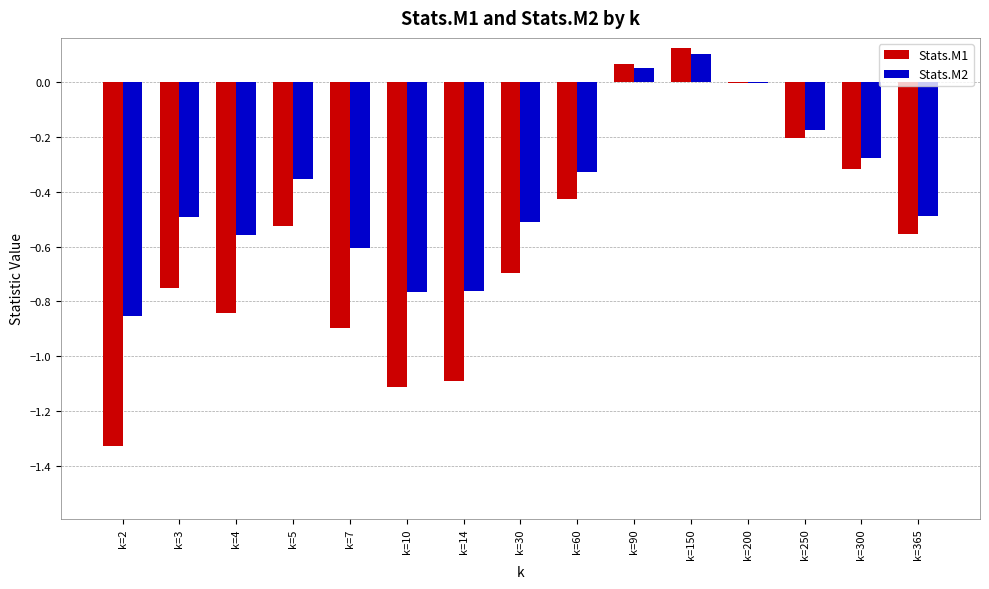

What is the approximate value of Stats.M1 at k=10?

-1.1